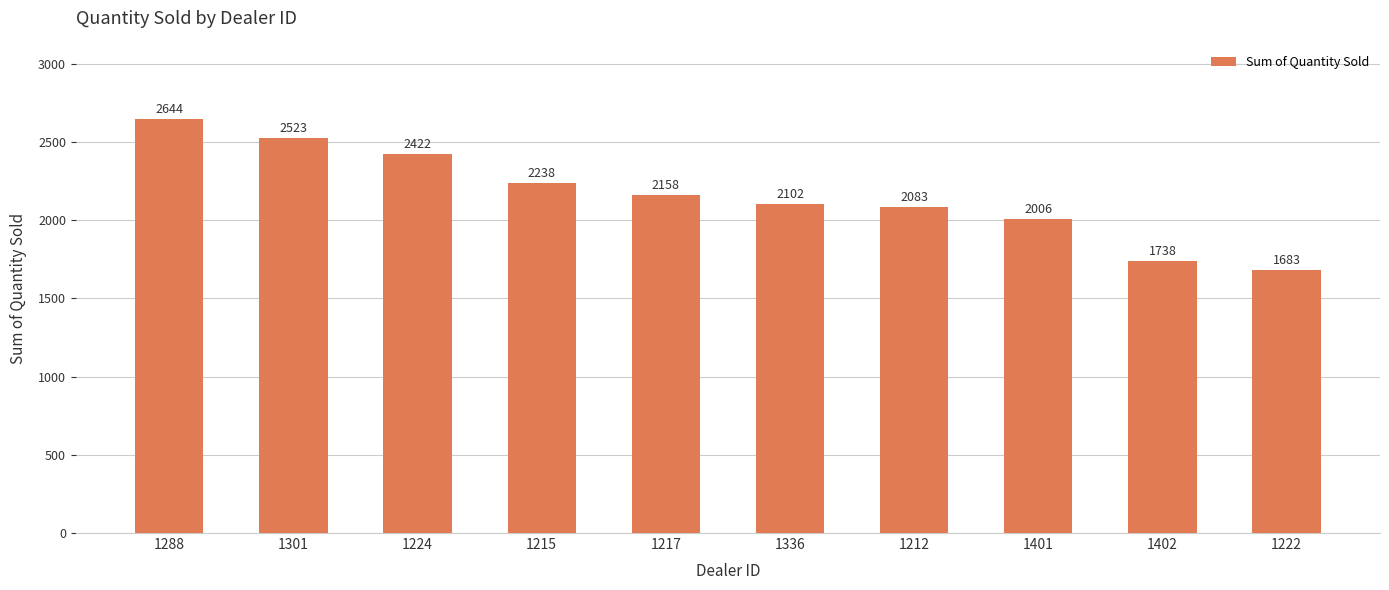

Between 1401 and 1217, which is larger?

1217